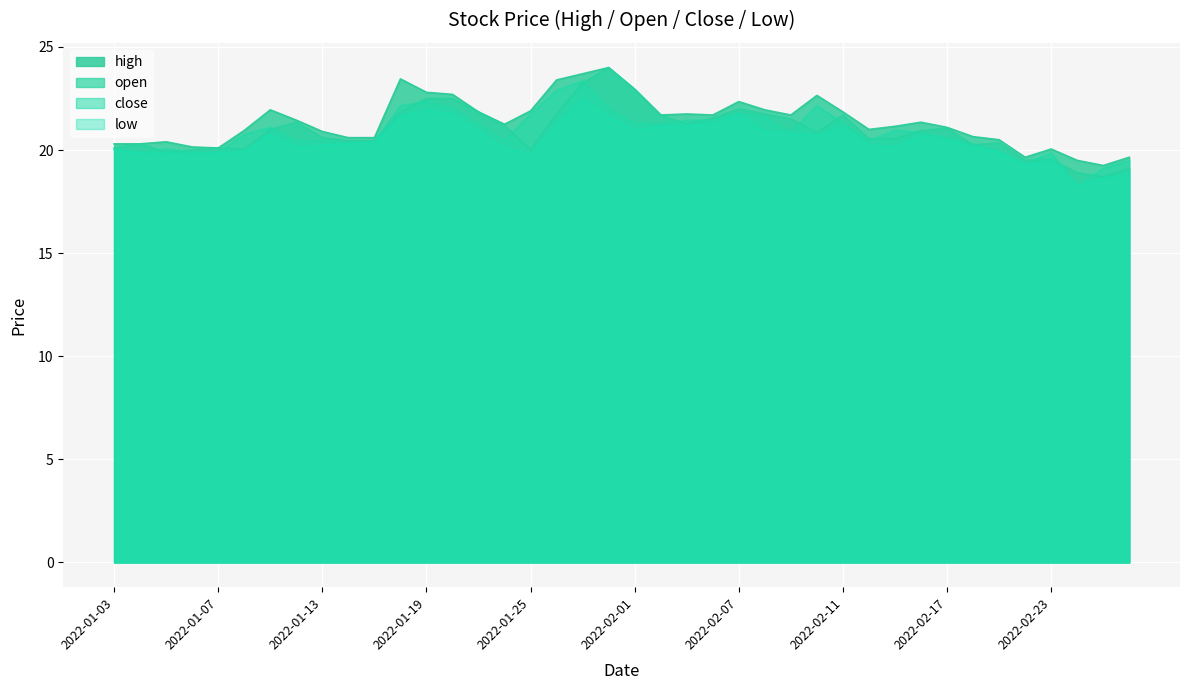

True or false: high and low cross at least once.

False